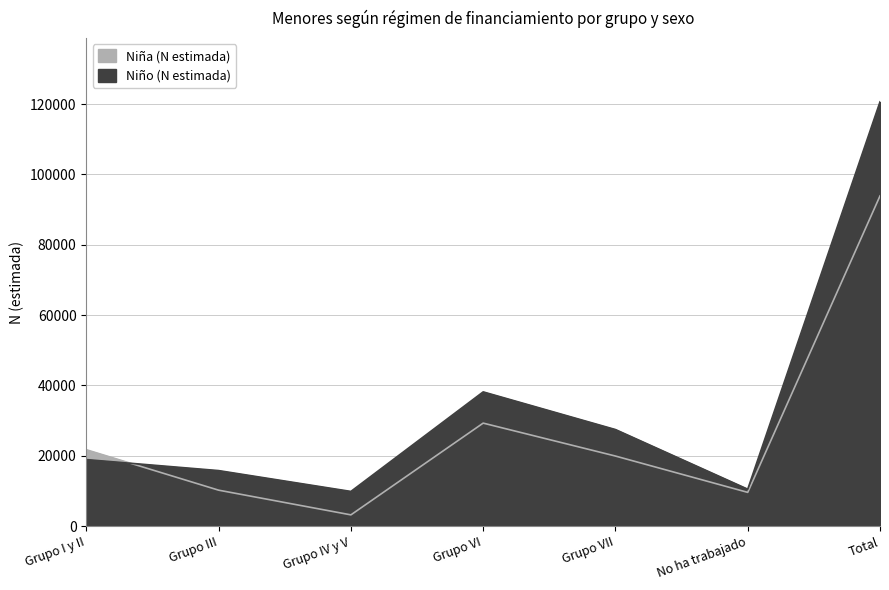

Does the chart have visible grid lines?

Yes